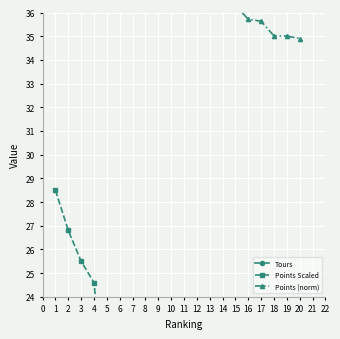

Between which two adjacent categories do Points Scaled and Tours first intersect?

5 and 6